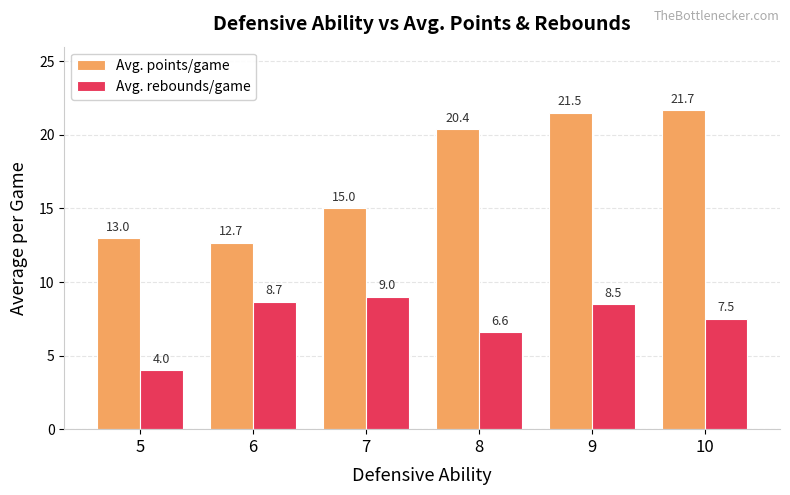

Is it true that Avg. rebounds/game equals 3.8 at 10?

False